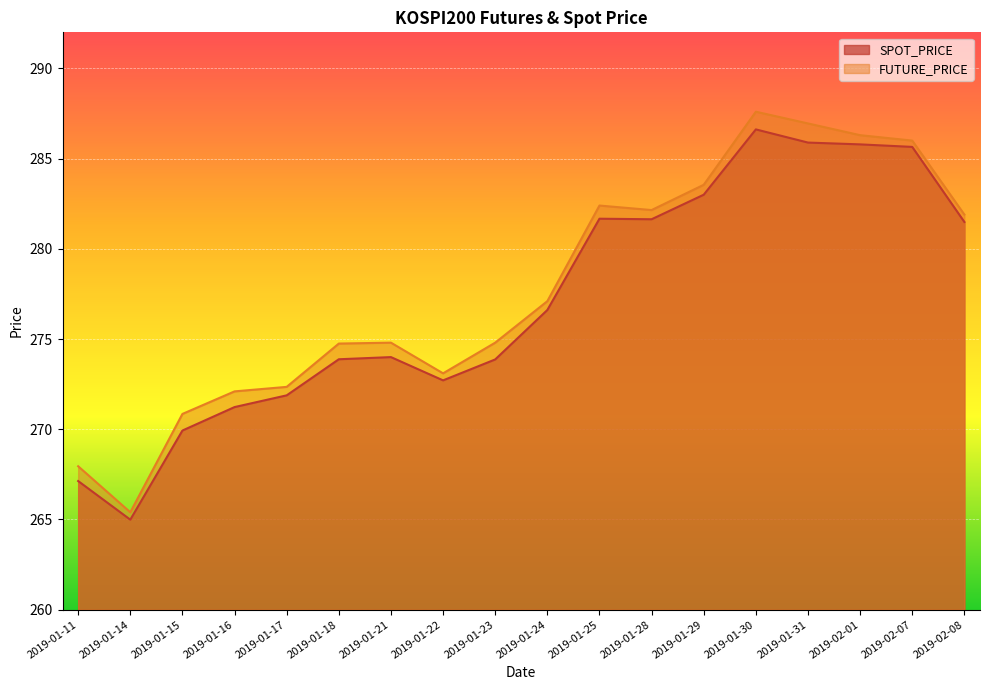

What is the total value across all series at 2019-01-23?

548.7